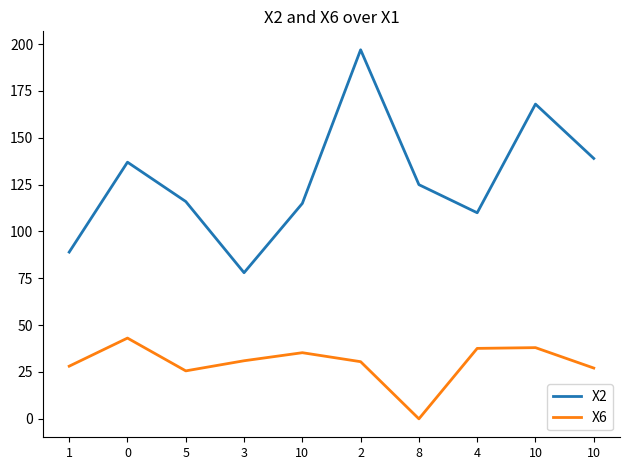

Reading right to left, extract all data points from this chart.

X2: 139.0	168.0	110.0	125.0	197.0	115.0	78.0	116.0	137.0	89.0
X6: 27.1	38.0	37.6	0.0	30.5	35.3	31.0	25.6	43.1	28.1